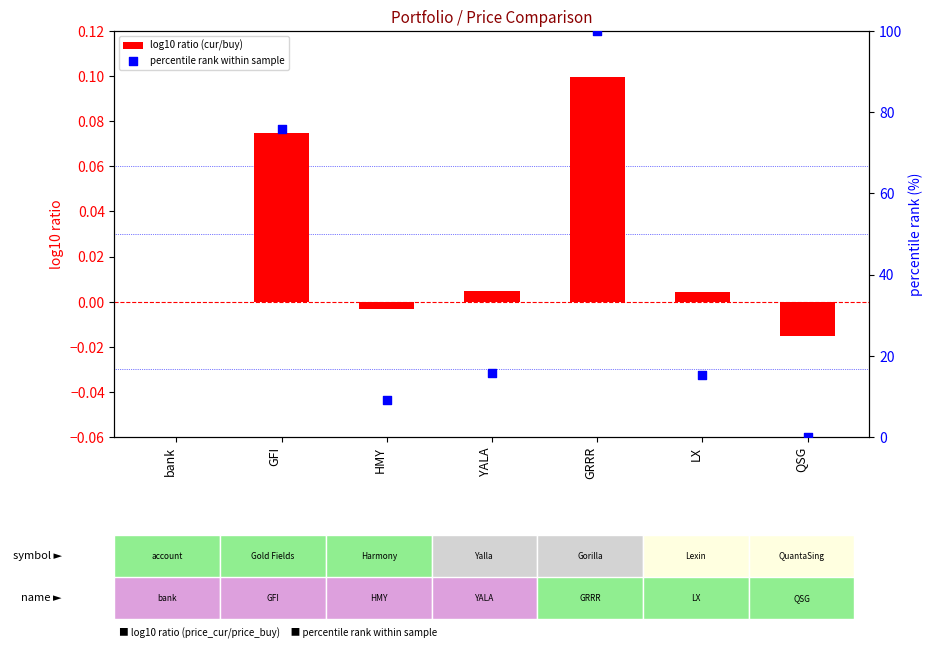

At which category is the sum across all series the highest?

bank